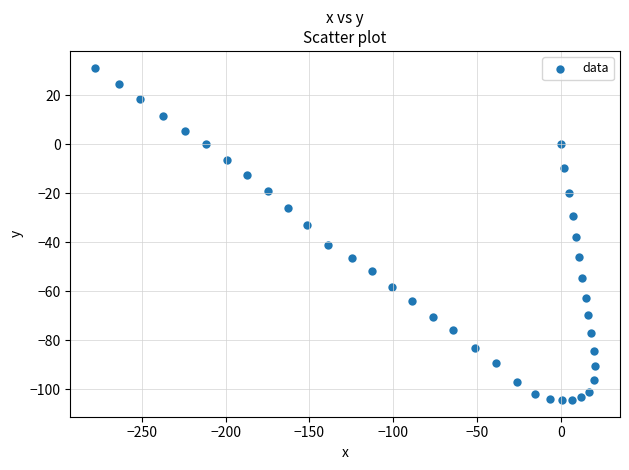

What is the range of Y values (max minus min)?

135.6